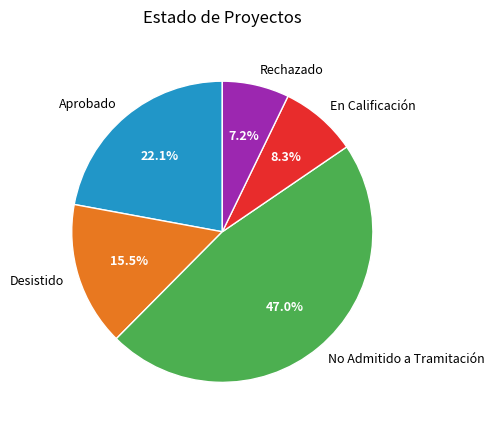

To the nearest percent, what portion does Aprobado represent?

22%